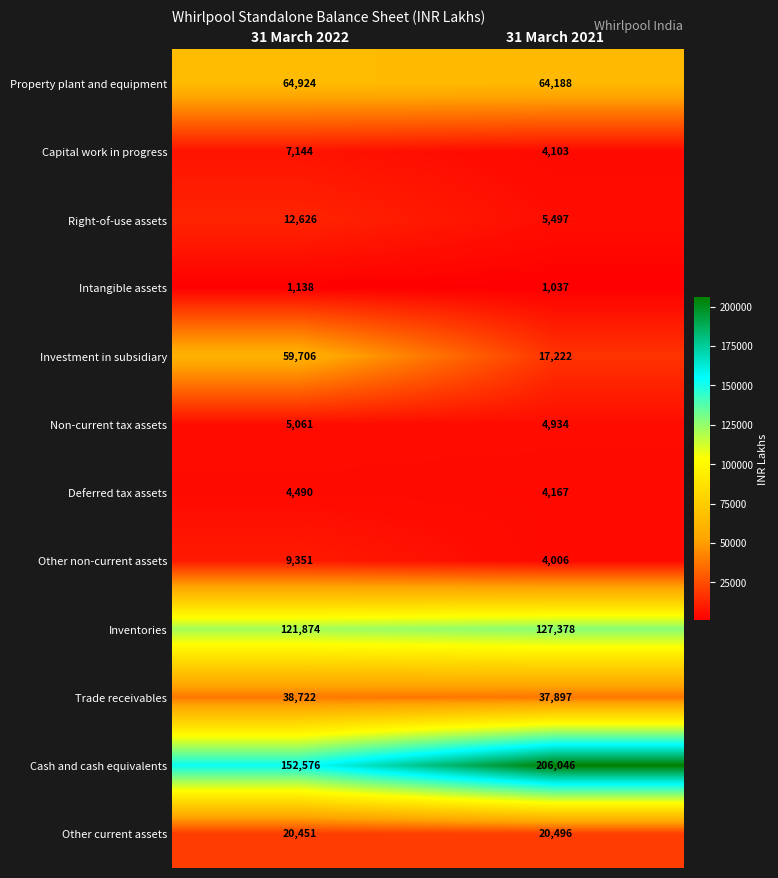

What value does the Right-of-use assets series have at 31 March 2021, to the nearest 100?

5500